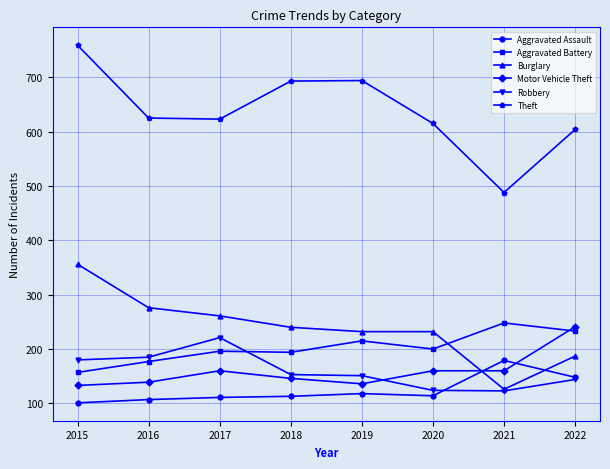

Read the Theft value at 2021.

488